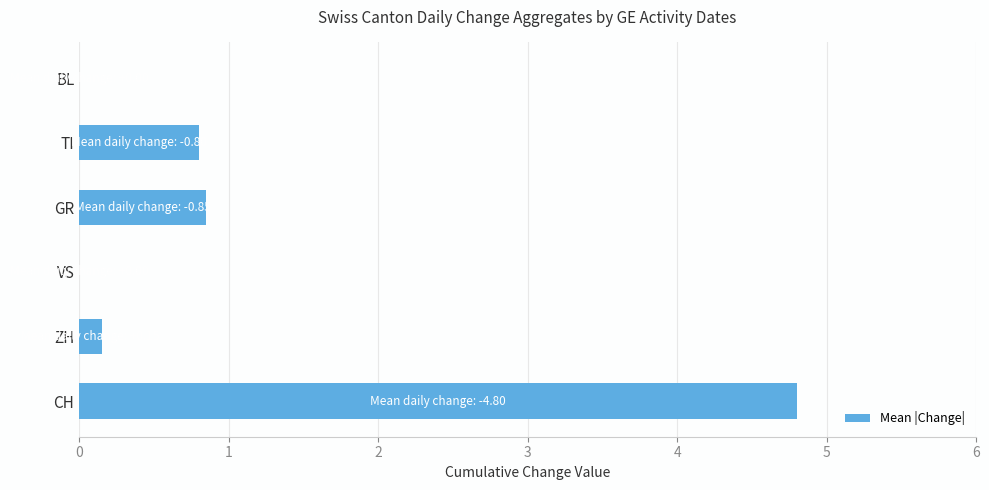

What is the sum of the values at ZH and GR?

1.0